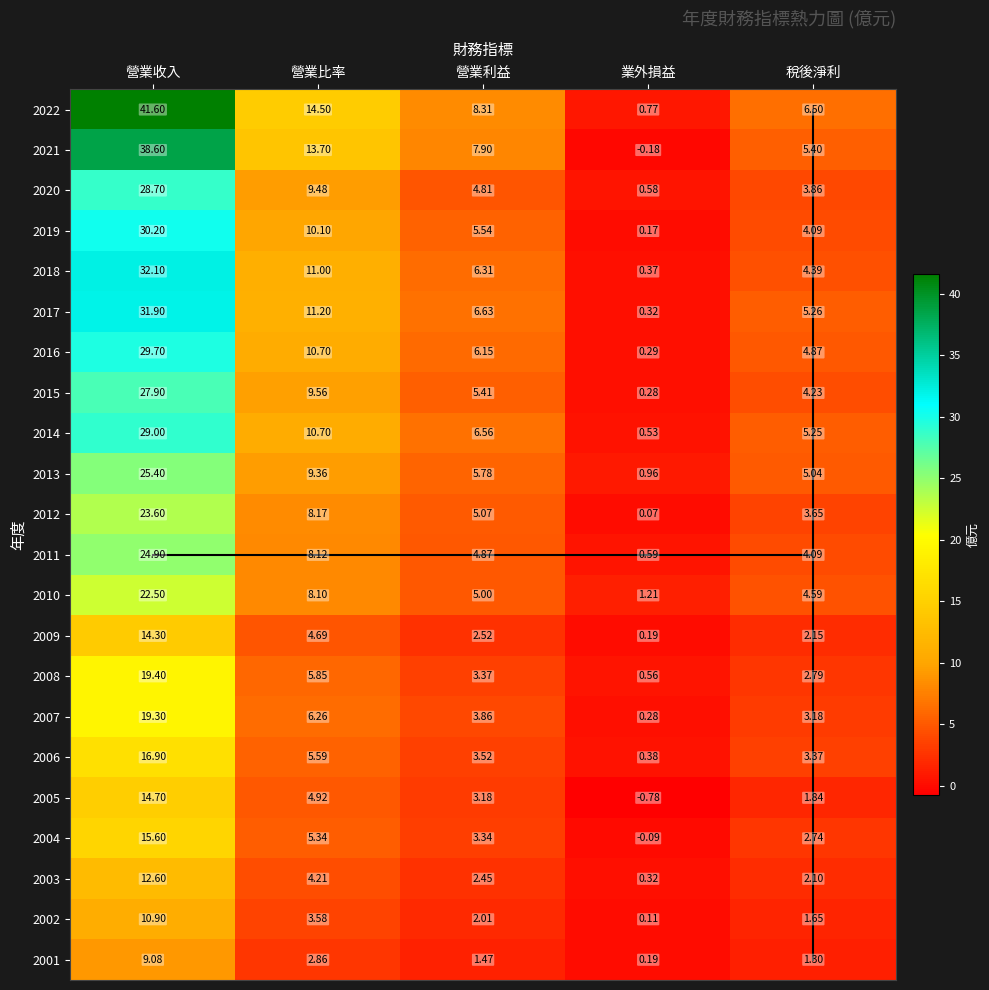

At which label is 2015 closest to 14?

營業比率